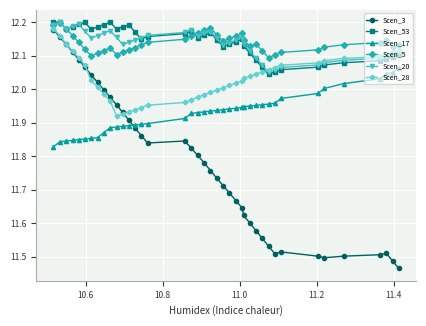

True or false: Scen_5 and Scen_17 intersect in this chart.

False